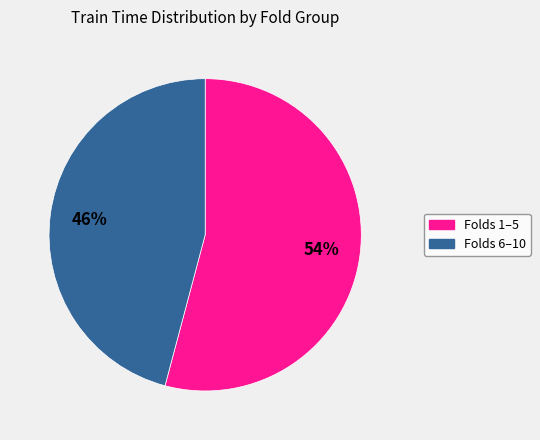

Is there any slice that represents more than half of the pie?

Yes